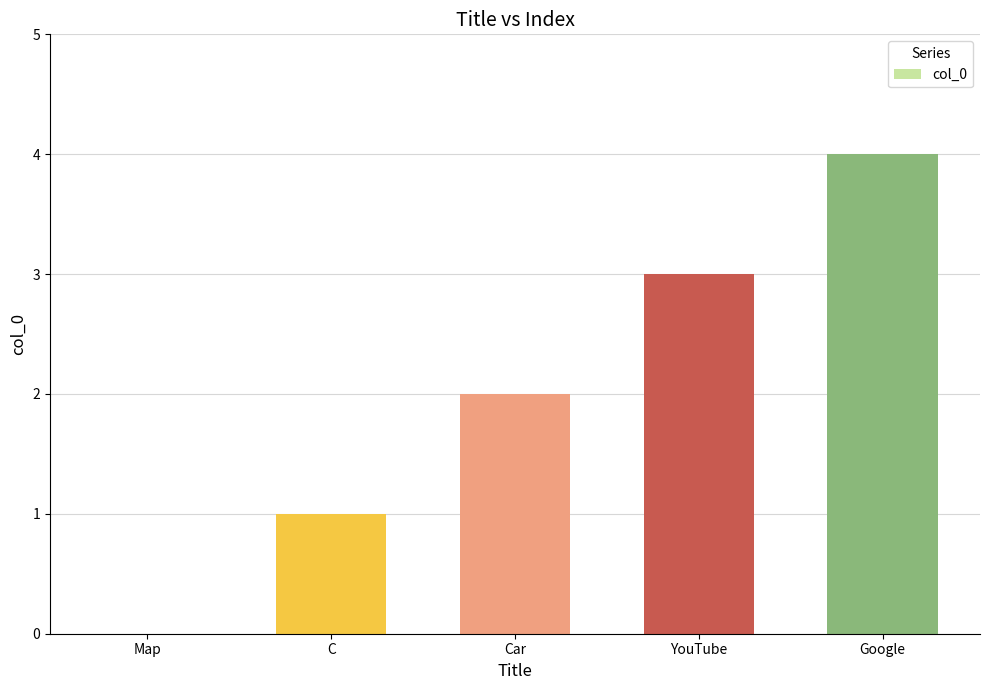

Does the chart contain stacked bars?

No